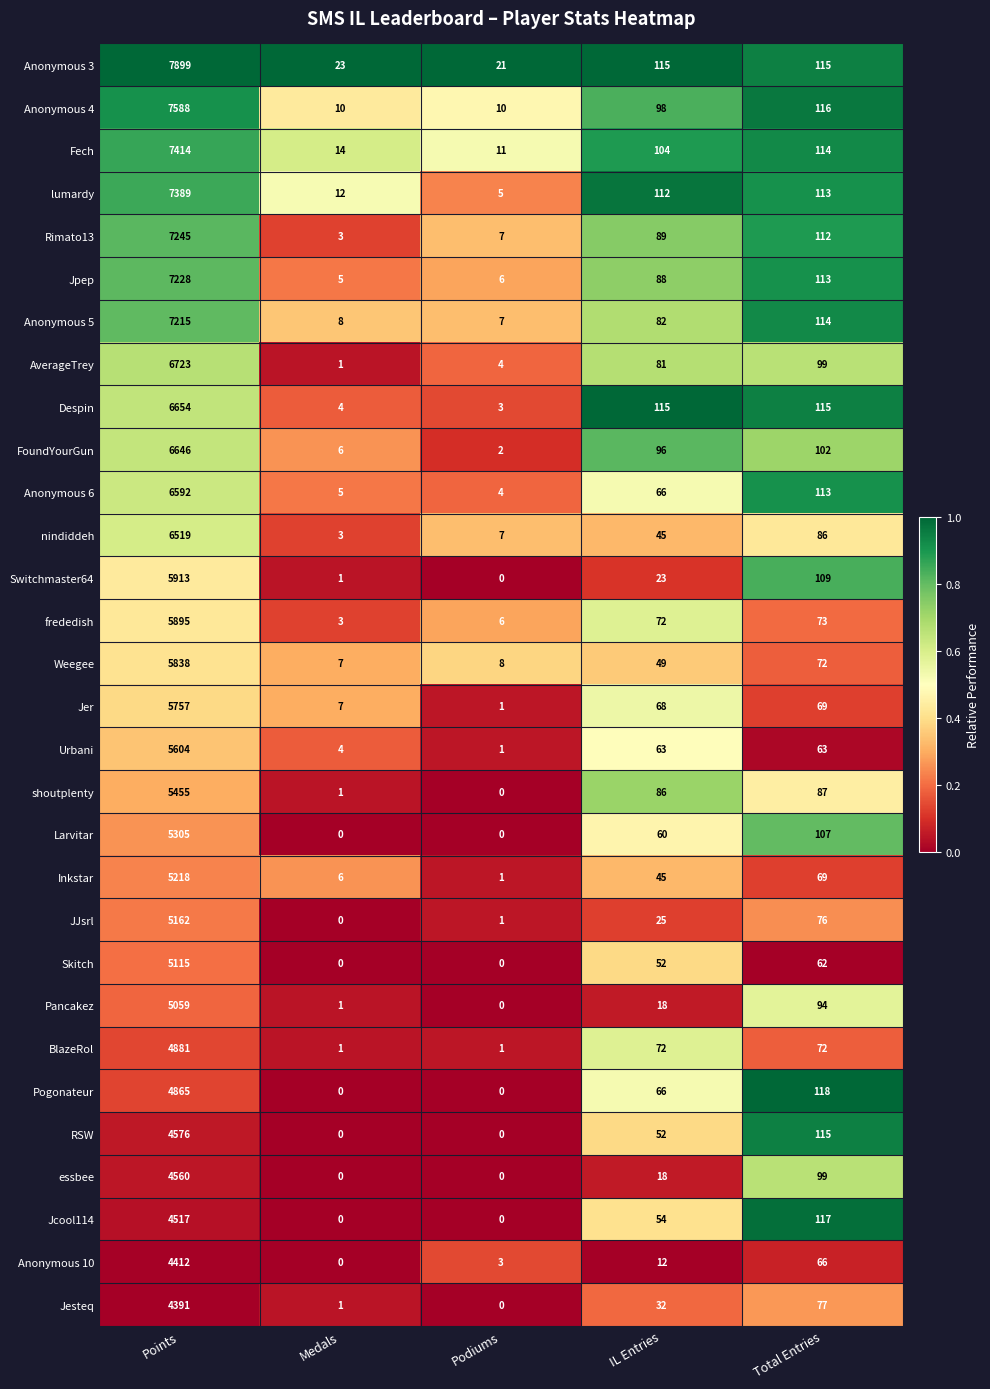

The value of Larvitar at Medals is 0. True or false?

True